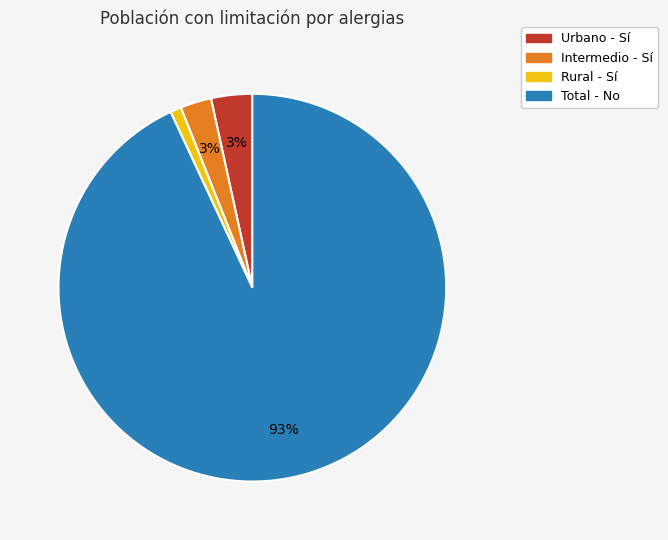

To the nearest percent, what is the difference between the Intermedio - Sí and Total - No slice percentages?

90%